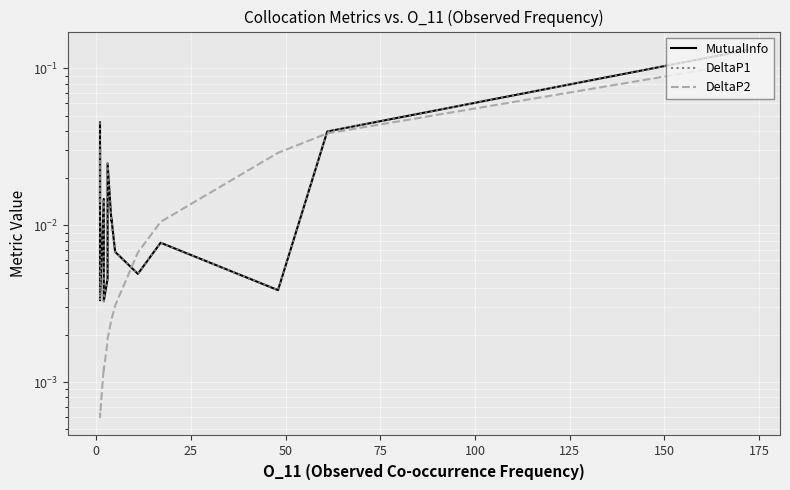

What is the difference between the maximum and second lowest values in the MutualInfo series?

0.1